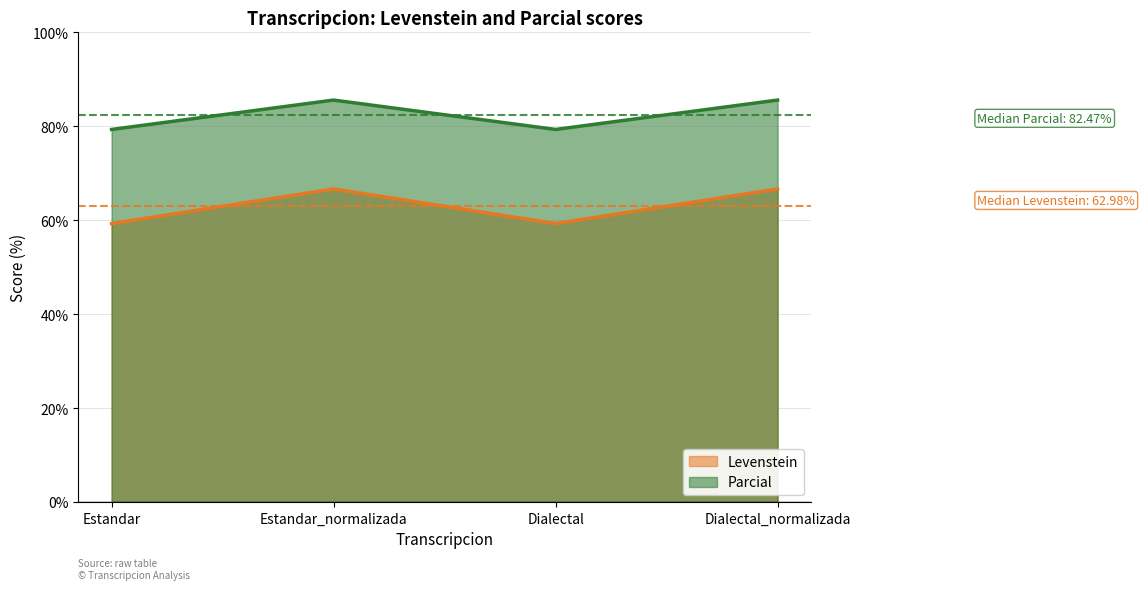

What are all the series names shown in the legend?

Levenstein, Parcial